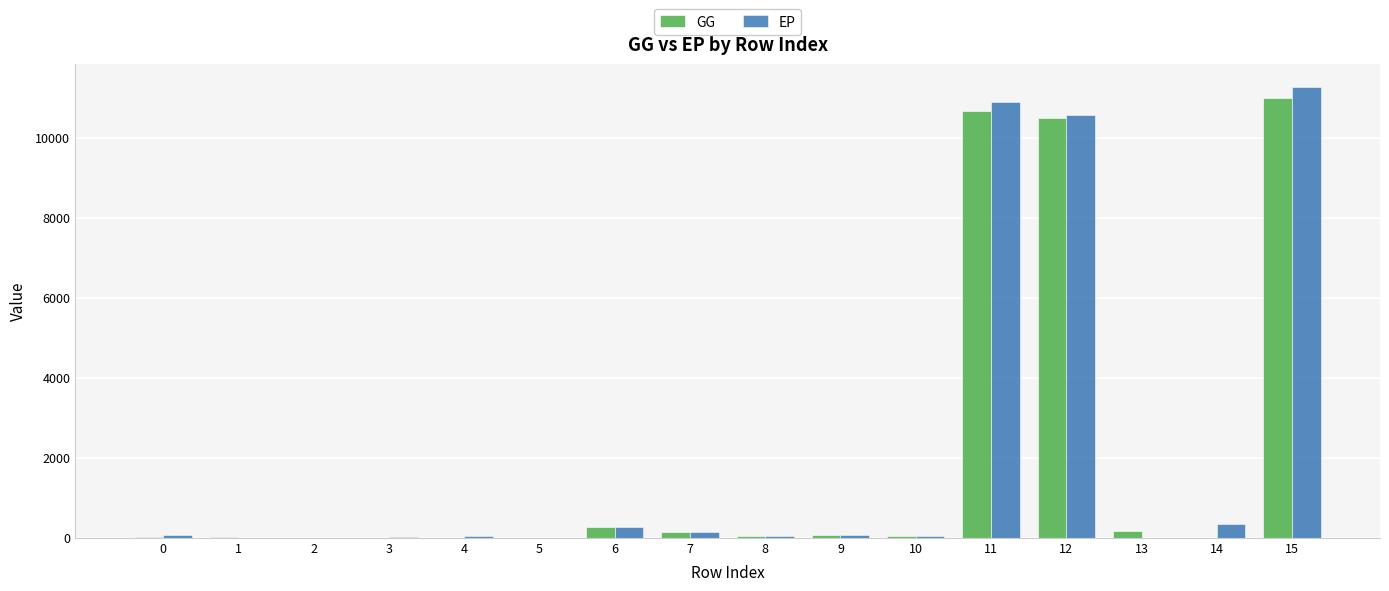

At which category is the sum across all series the highest?

15